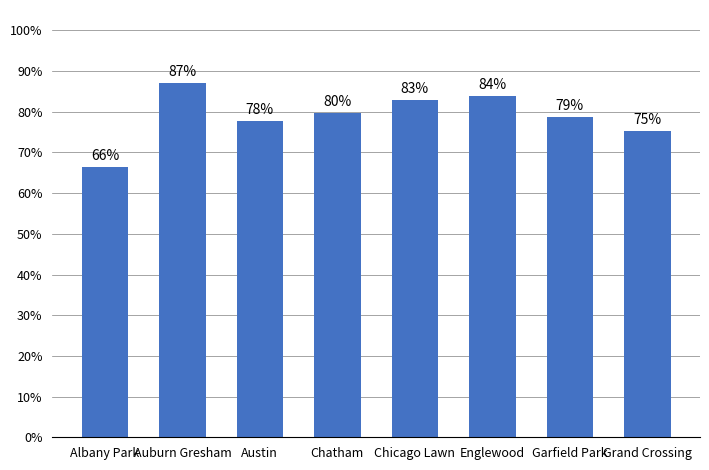

Are the bars horizontal?

No